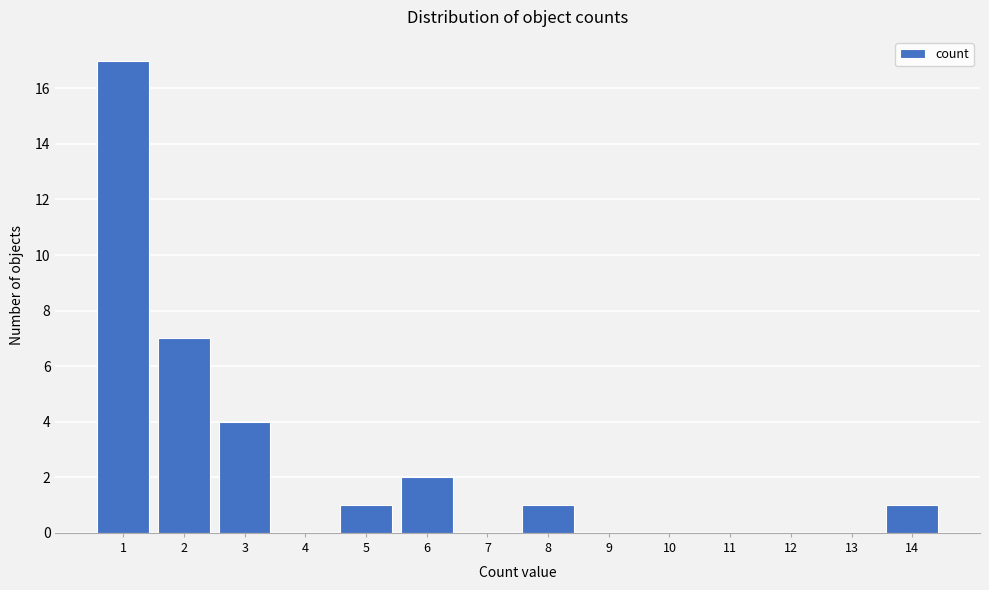

Reading left to right, extract all data points from this chart.

1=17	2=7	3=4	4=0	5=1	6=2	7=0	8=1	9=0	10=0	11=0	12=0	13=0	14=1